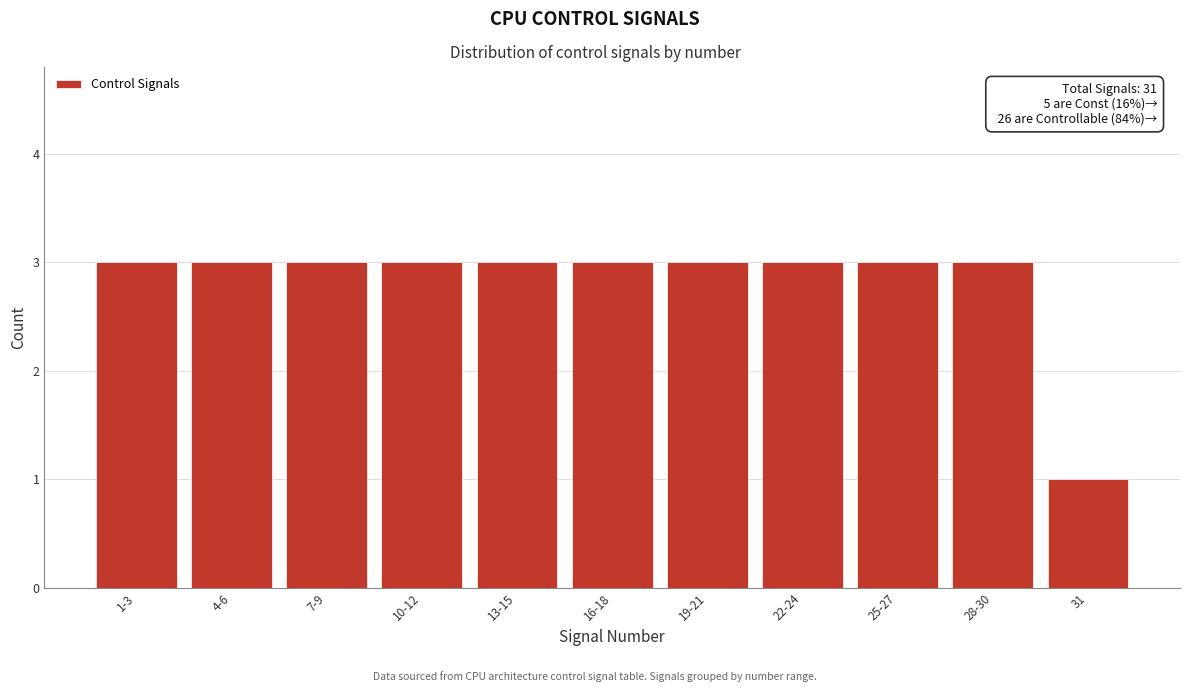

Reading left to right, transcribe all the data shown in this chart.

1-3=3	4-6=3	7-9=3	10-12=3	13-15=3	16-18=3	19-21=3	22-24=3	25-27=3	28-30=3	31=1